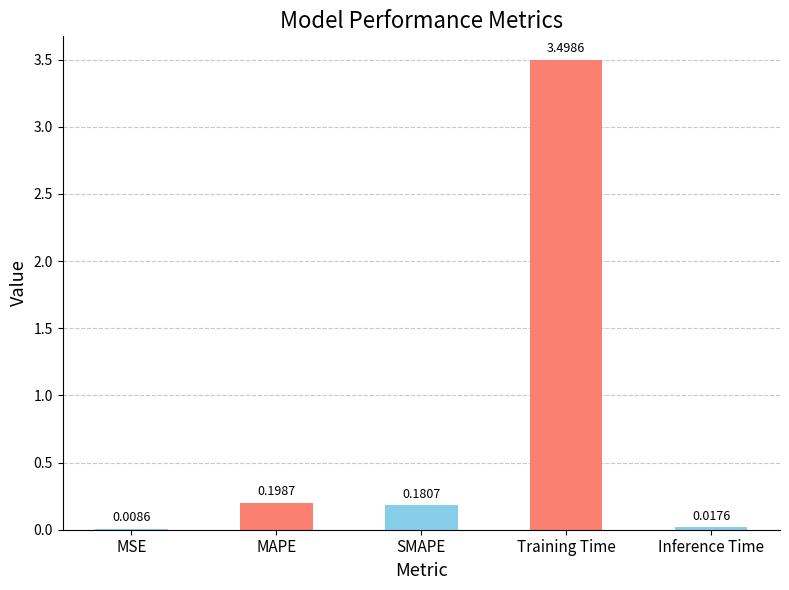

At which label is the value closest to 1?

MAPE